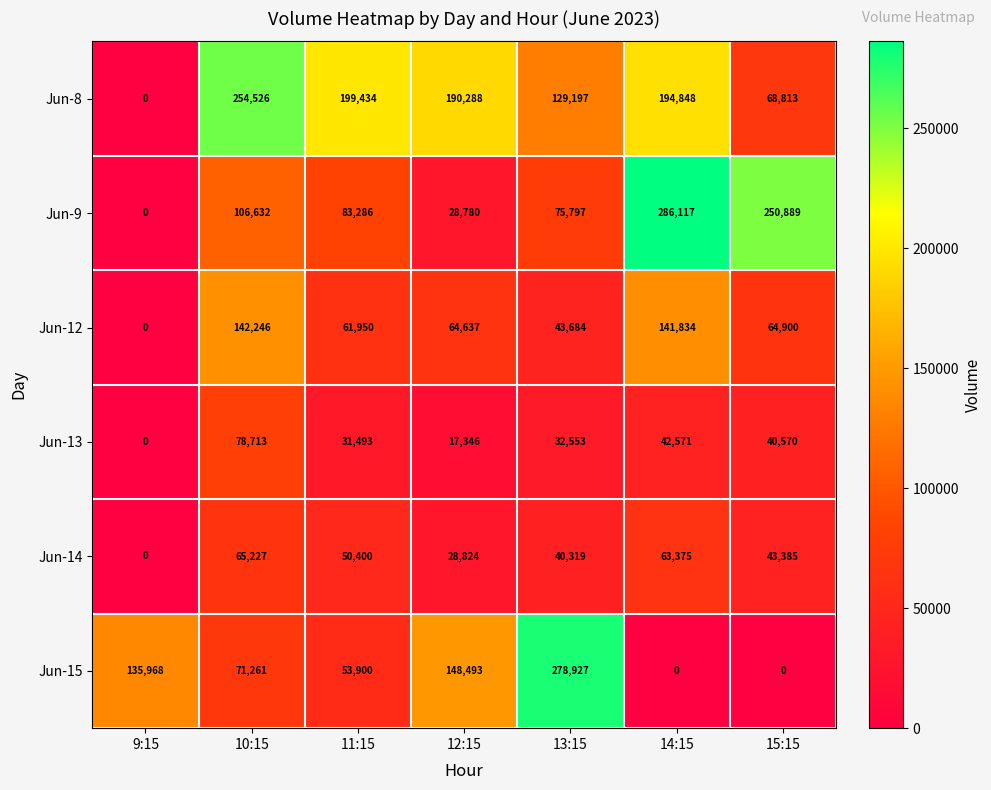

Which series has the largest total across all categories?

Jun-8